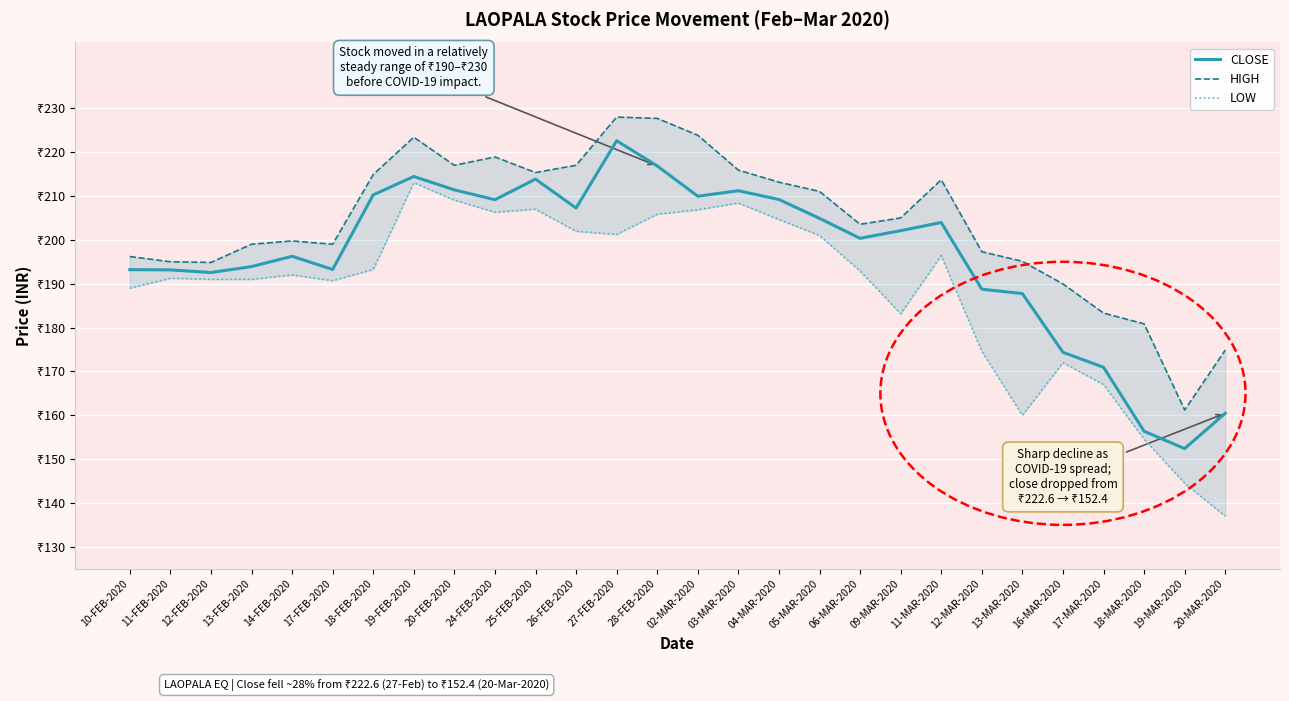

Is it true that LOW equals 193.2 at 18-FEB-2020?

True